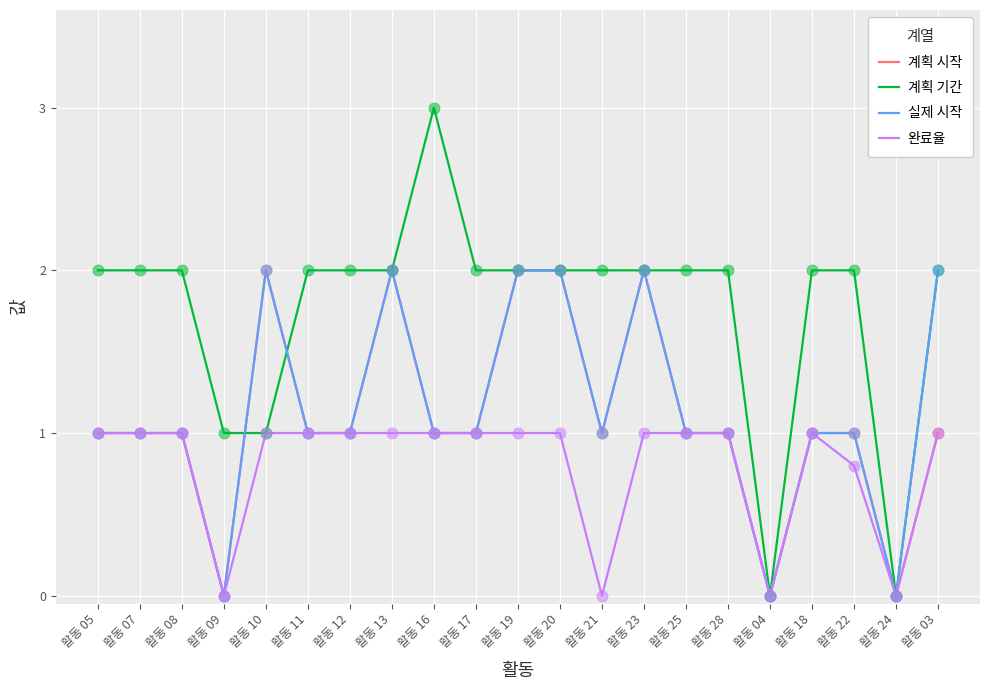

Which series has the largest total across all categories?

계획 기간